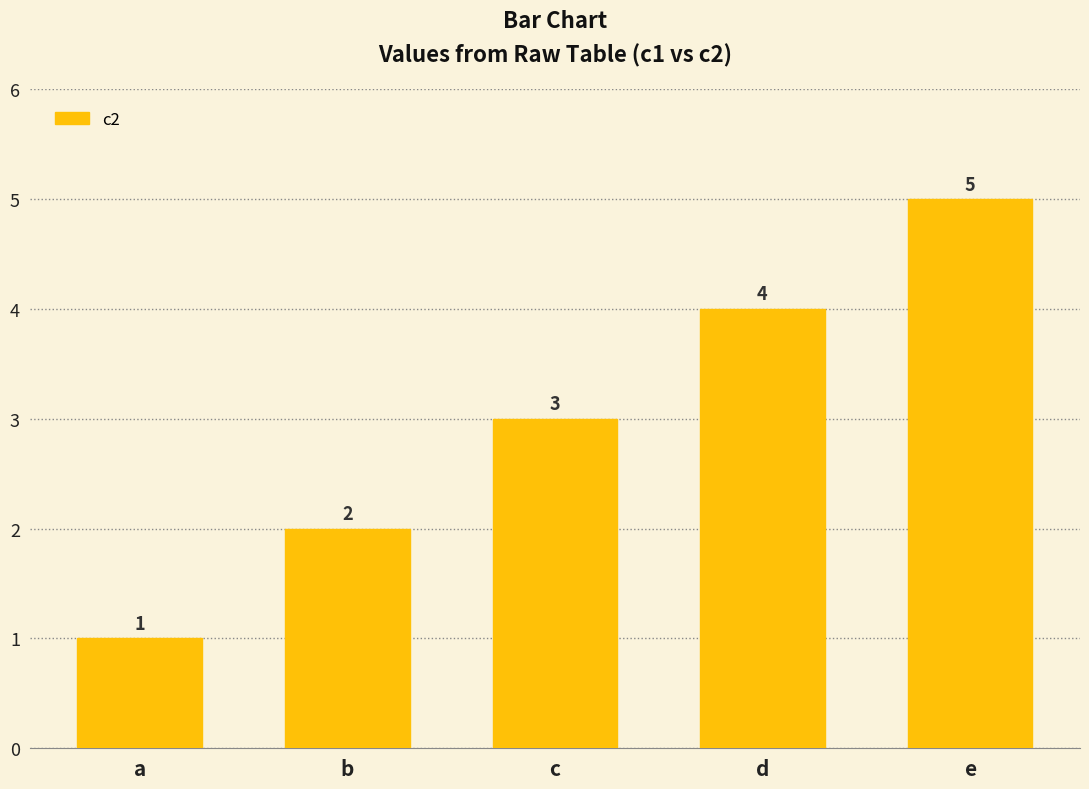

The value at a is 1. True or false?

True